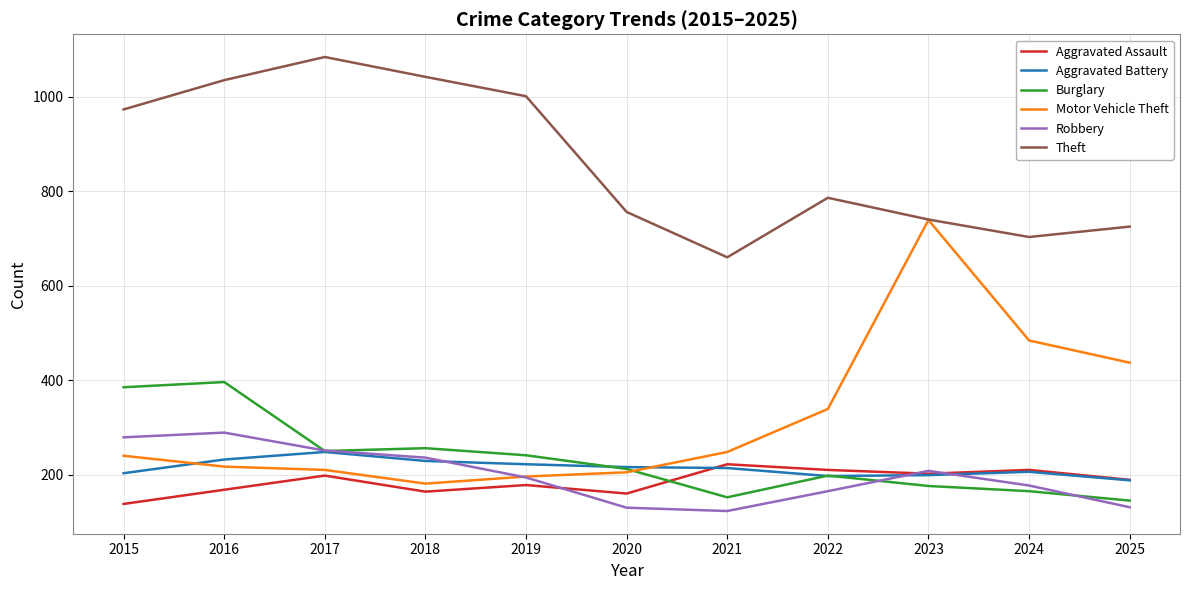

Which series ends up on top after the final intersection of Motor Vehicle Theft and Aggravated Battery?

Motor Vehicle Theft